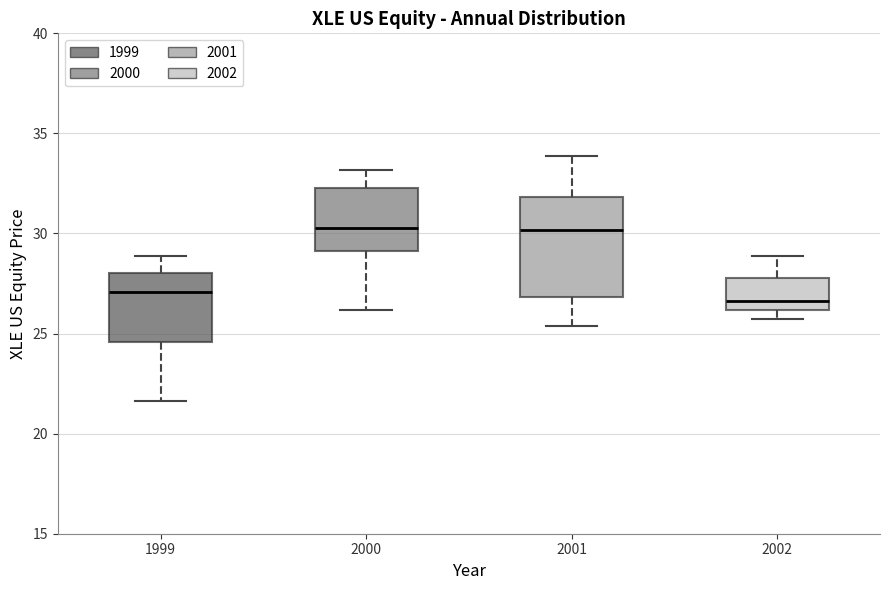

Comparing the boxes themselves (not the whiskers), which one is the tallest?

2001